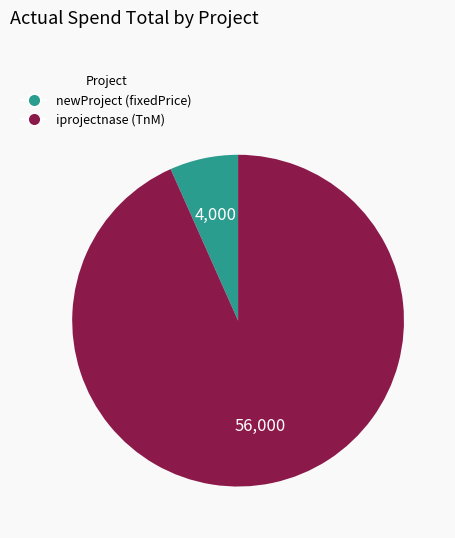

How many segments does this pie chart have?

2